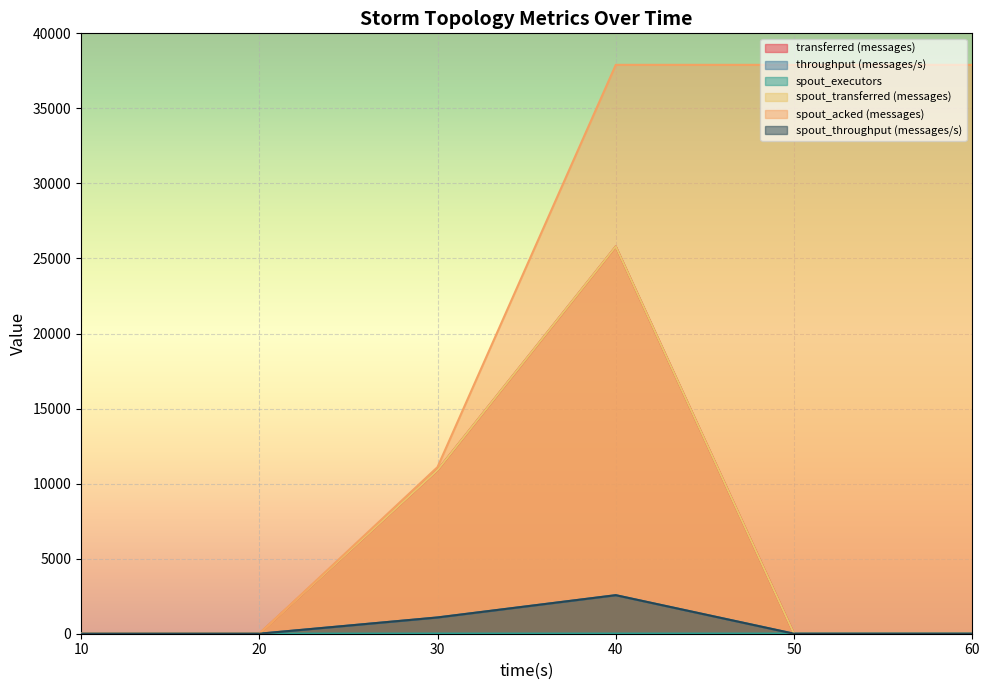

What is the sum of the spout_executors values at 60 and 30?

20